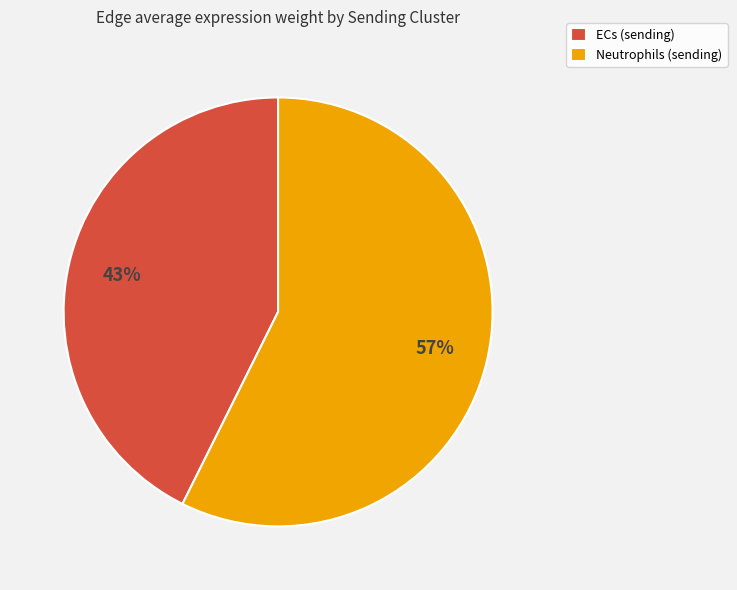

What is the largest slice in the pie chart?

Neutrophils (sending)